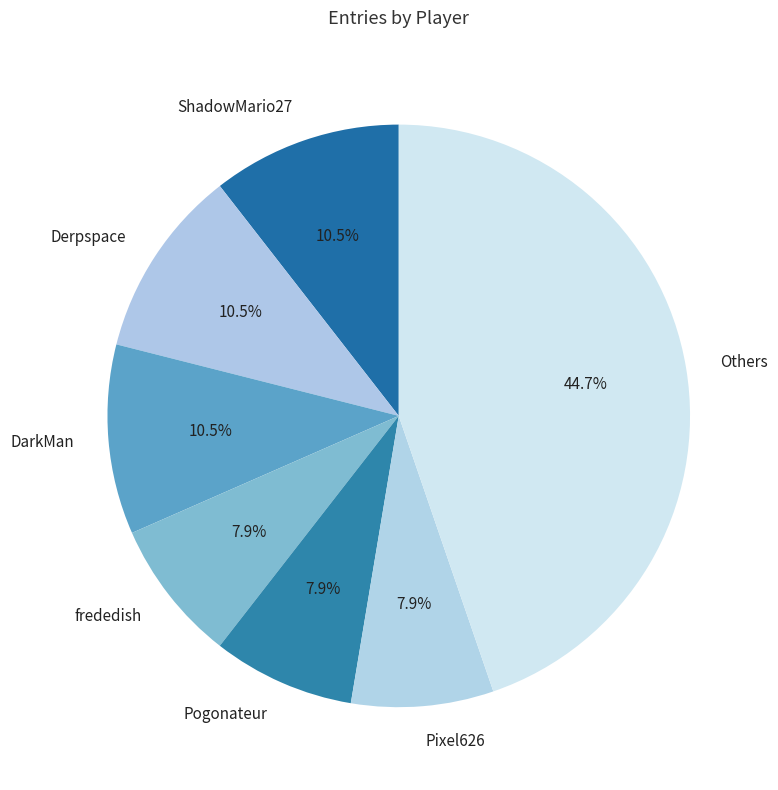

To the nearest percent, what is the difference between the largest and smallest slice percentages?

37%